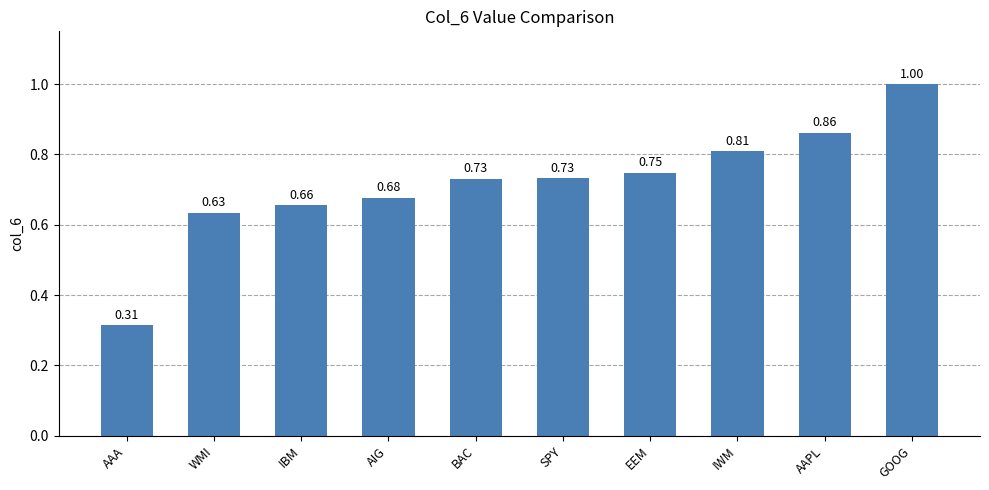

At which category does the chart reach its minimum across all series?

AAA